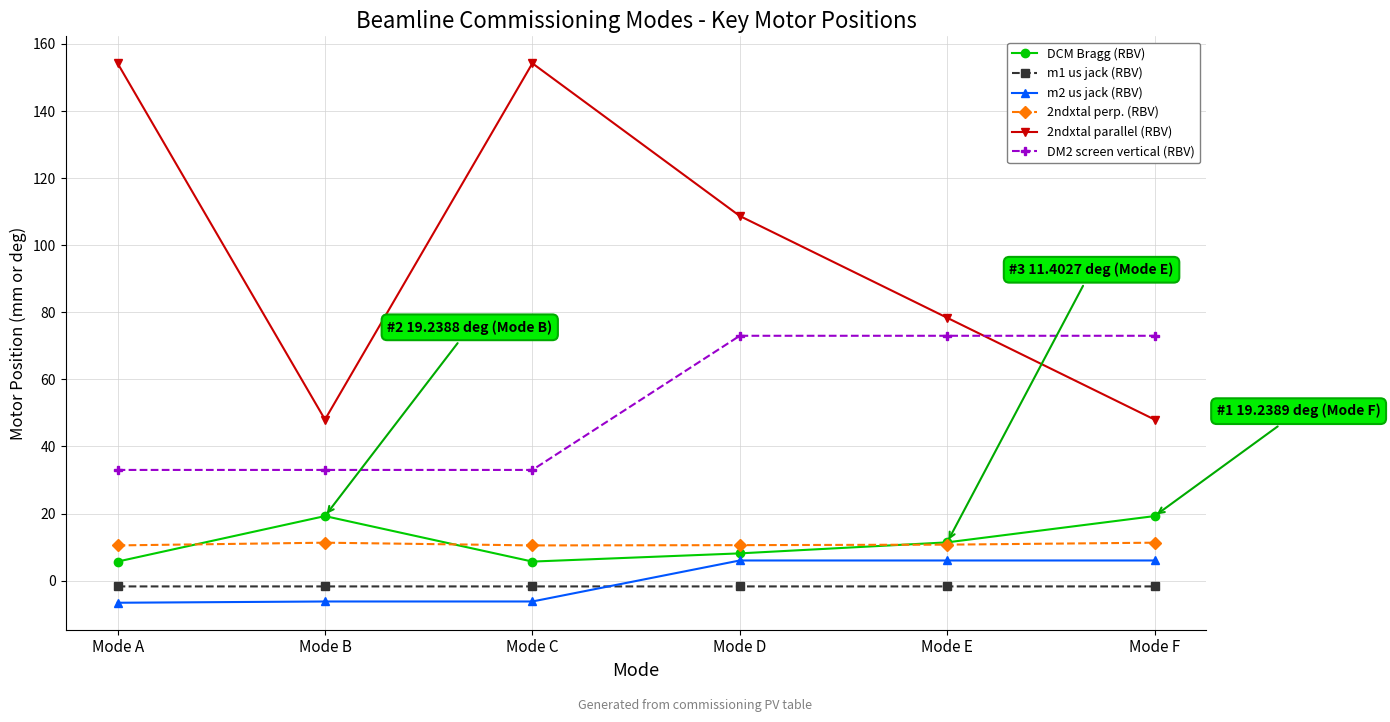

What is the average value of the 2ndxtal perp. (RBV) series?

10.8